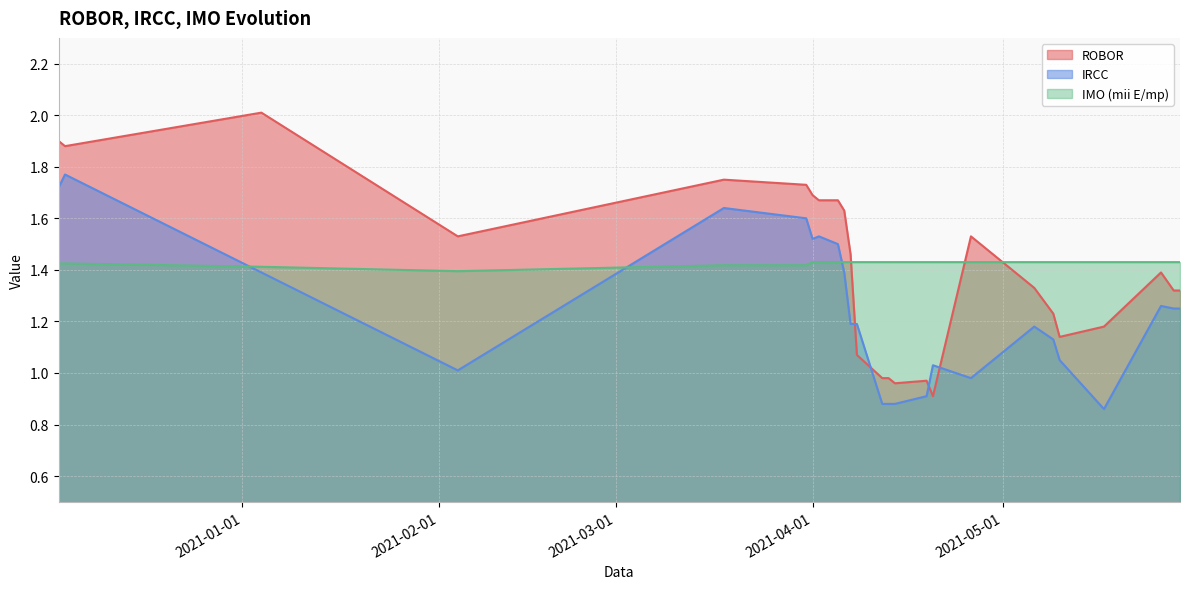

After their last crossing, which series has the higher values: ROBOR or IRCC?

ROBOR